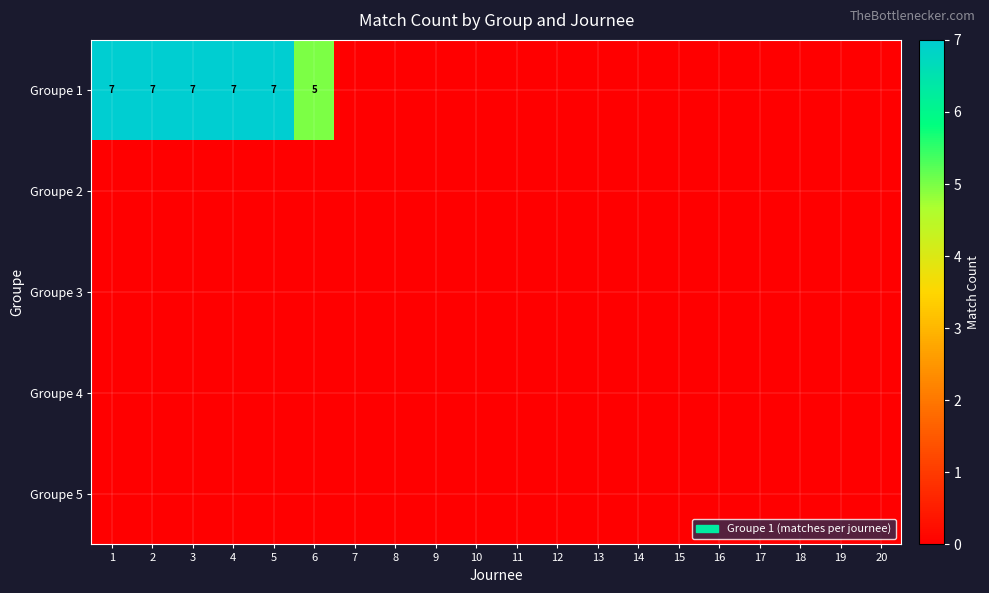

Is the value of Groupe 3 at 9 greater than the value of Groupe 4 at 4?

No